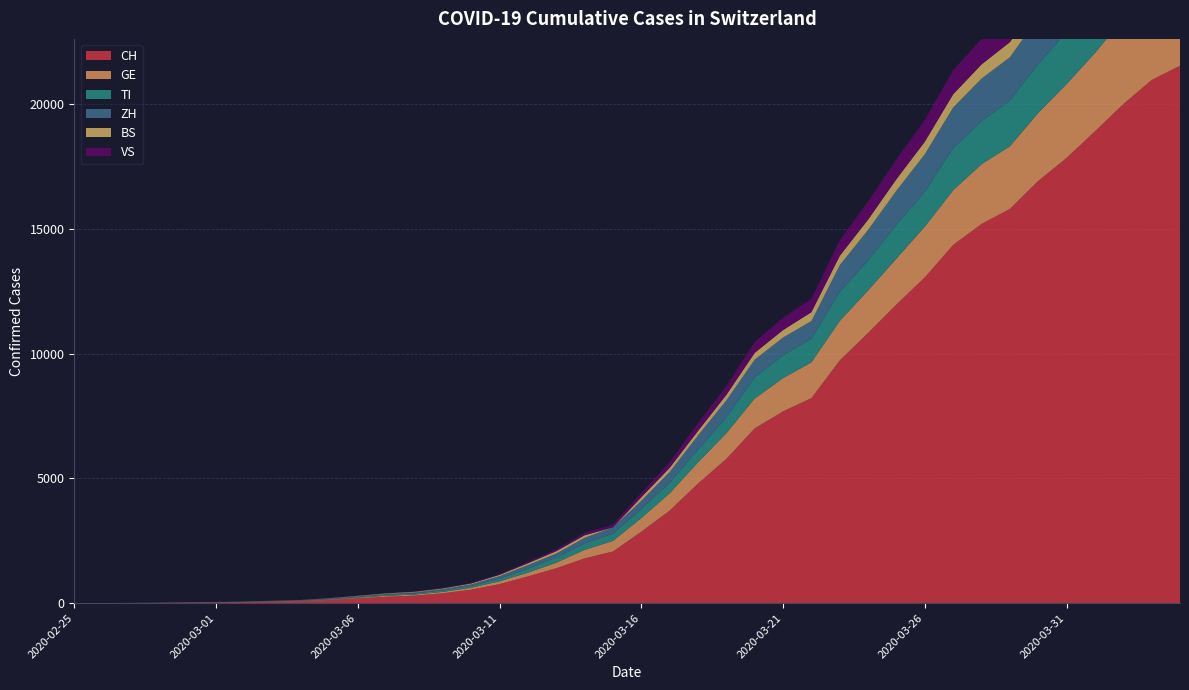

Reading right to left, what are all the values shown in this chart?

CH: 2020-04-04=21529	2020-04-03=20959	2020-04-02=19991	2020-04-01=18902	2020-03-31=17836	2020-03-30=16917	2020-03-29=15795	2020-03-28=15192	2020-03-27=14353	2020-03-26=13051	2020-03-25=11967	2020-03-24=10828	2020-03-23=9724	2020-03-22=8216	2020-03-21=7685	2020-03-20=7004	2020-03-19=5780	2020-03-18=4792	2020-03-17=3709	2020-03-16=2863	2020-03-15=2071	2020-03-14=1795	2020-03-13=1398	2020-03-12=1072	2020-03-11=766	2020-03-10=542	2020-03-09=396	2020-03-08=303	2020-03-07=257	2020-03-06=197	2020-03-05=125	2020-03-04=83	2020-03-03=59	2020-03-02=40	2020-03-01=29	2020-02-29=23	2020-02-28=13	2020-02-27=6	2020-02-26=2	2020-02-25=0
TI: 2020-04-04=2442	2020-04-03=2377	2020-04-02=2271	2020-04-01=2195	2020-03-31=2091	2020-03-30=1962	2020-03-29=1837	2020-03-28=1727	2020-03-27=1688	2020-03-26=1401	2020-03-25=1354	2020-03-24=1209	2020-03-23=1162	2020-03-22=945	2020-03-21=916	2020-03-20=849	2020-03-19=638	2020-03-18=511	2020-03-17=426	2020-03-16=368	2020-03-15=293	2020-03-14=265	2020-03-13=206	2020-03-12=163	2020-03-11=108	2020-03-10=75	2020-03-09=61	2020-03-08=49	2020-03-07=41	2020-03-06=28	2020-03-05=25	2020-03-04=13	2020-03-03=8	2020-03-02=4	2020-03-01=2	2020-02-29=2	2020-02-28=1	2020-02-27=1	2020-02-26=1	2020-02-25=0
GE: 2020-04-04=3753	2020-04-03=3621	2020-04-02=3420	2020-04-01=3137	2020-03-31=2958	2020-03-30=2721	2020-03-29=2505	2020-03-28=2393	2020-03-27=2190	2020-03-26=2033	2020-03-25=1837	2020-03-24=1699	2020-03-23=1582	2020-03-22=1430	2020-03-21=1331	2020-03-20=1194	2020-03-19=1027	2020-03-18=848	2020-03-17=692	2020-03-16=544	2020-03-15=423	2020-03-14=340	2020-03-13=222	2020-03-12=150	2020-03-11=109	2020-03-10=76	2020-03-09=56	2020-03-08=40	2020-03-07=38	2020-03-06=25	2020-03-05=17	2020-03-04=14	2020-03-03=13	2020-03-02=10	2020-03-01=9	2020-02-29=8	2020-02-28=4	2020-02-27=1	2020-02-26=1	2020-02-25=0
ZH: 2020-04-04=2461	2020-04-03=2428	2020-04-02=2300	2020-04-01=2136	2020-03-31=1947	2020-03-30=1859	2020-03-29=1733	2020-03-28=1701	2020-03-27=1627	2020-03-26=1500	2020-03-25=1368	2020-03-24=1221	2020-03-23=1073	2020-03-22=711	2020-03-21=711	2020-03-20=711	2020-03-19=679	2020-03-18=568	2020-03-17=429	2020-03-16=326	2020-03-15=250	2020-03-14=218	2020-03-13=163	2020-03-12=140	2020-03-11=101	2020-03-10=62	2020-03-09=49	2020-03-08=40	2020-03-07=34	2020-03-06=29	2020-03-05=23	2020-03-04=15	2020-03-03=13	2020-03-02=10	2020-03-01=7	2020-02-29=6	2020-02-28=2	2020-02-27=2	2020-02-26=0	2020-02-25=0
BS: 2020-04-04=767	2020-04-03=754	2020-04-02=714	2020-04-01=687	2020-03-31=653	2020-03-30=617	2020-03-29=605	2020-03-28=569	2020-03-27=530	2020-03-26=501	2020-03-25=462	2020-03-24=410	2020-03-23=374	2020-03-22=356	2020-03-21=297	2020-03-20=270	2020-03-19=220	2020-03-18=181	2020-03-17=164	2020-03-16=143	2020-03-15=0	2020-03-14=100	2020-03-13=92	2020-03-12=73	2020-03-11=49	2020-03-10=33	2020-03-09=28	2020-03-08=24	2020-03-07=21	2020-03-06=15	2020-03-05=8	2020-03-04=3	2020-03-03=3	2020-03-02=1	2020-03-01=1	2020-02-29=1	2020-02-28=1	2020-02-27=1	2020-02-26=0	2020-02-25=0
VS: 2020-04-04=1416	2020-04-03=1383	2020-04-02=1334	2020-04-01=1282	2020-03-31=1211	2020-03-30=1144	2020-03-29=1055	2020-03-28=1017	2020-03-27=968	2020-03-26=874	2020-03-25=793	2020-03-24=728	2020-03-23=628	2020-03-22=535	2020-03-21=498	2020-03-20=436	2020-03-19=349	2020-03-18=312	2020-03-17=225	2020-03-16=172	2020-03-15=115	2020-03-14=98	2020-03-13=76	2020-03-12=53	2020-03-11=30	2020-03-10=22	2020-03-09=17	2020-03-08=12	2020-03-07=7	2020-03-06=6	2020-03-05=5	2020-03-04=4	2020-03-03=3	2020-03-02=3	2020-03-01=2	2020-02-29=1	2020-02-28=1	2020-02-27=0	2020-02-26=0	2020-02-25=0